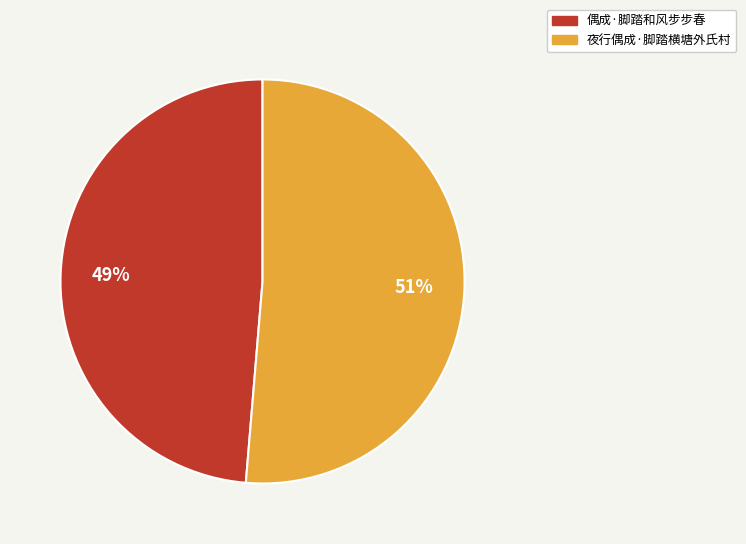

Does 夜行偶成·脚踏横塘外氏村 account for over 50% of the chart?

Yes